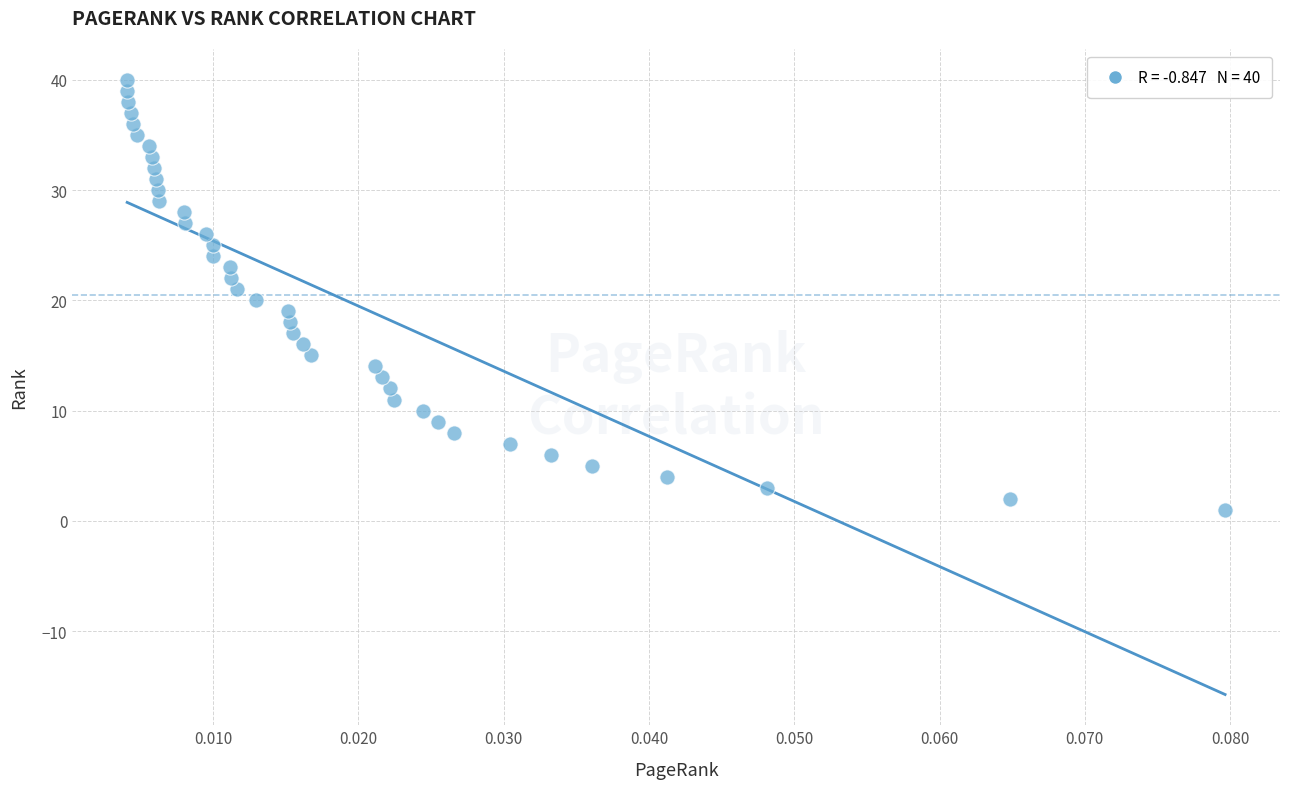

What is the range of Y values (max minus min)?

39